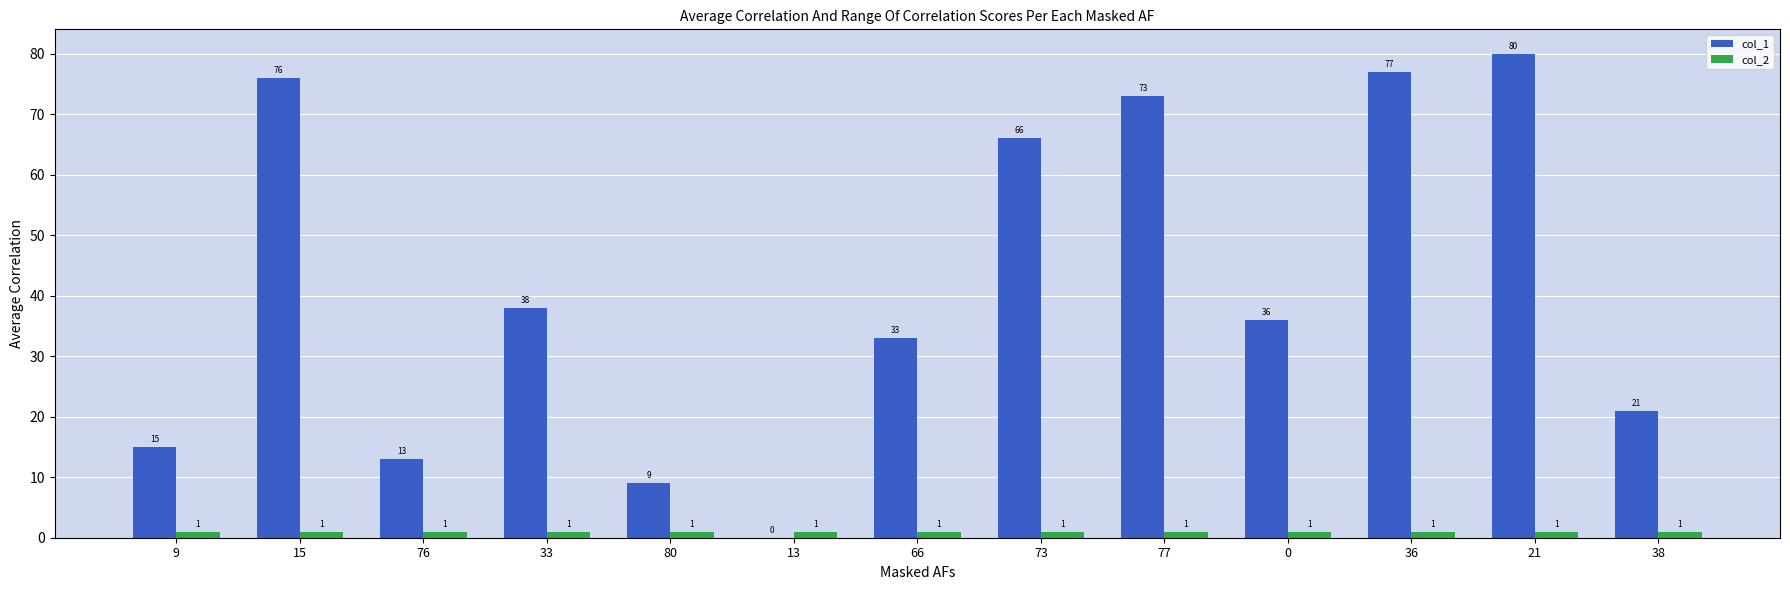

Which category has the highest value across all series?

21